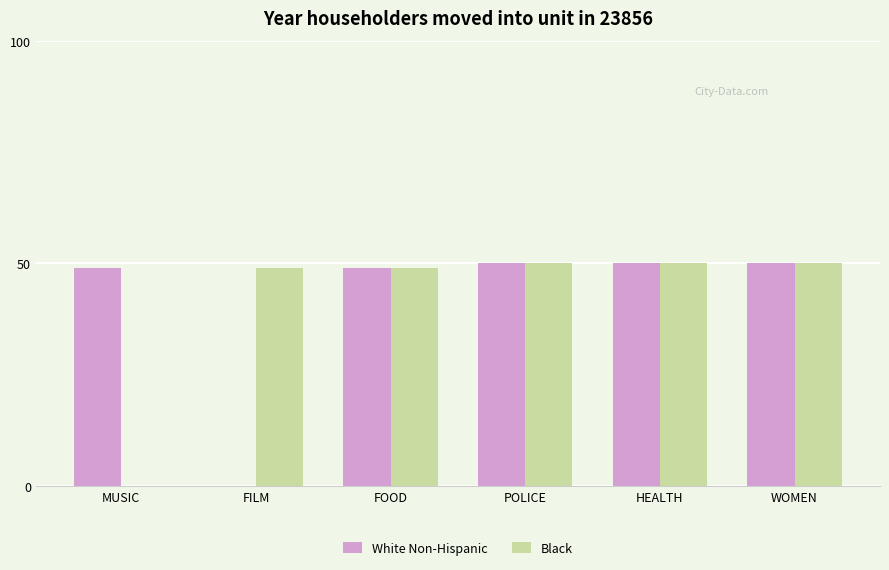

Between MUSIC and WOMEN, which series saw the biggest shift?

Black